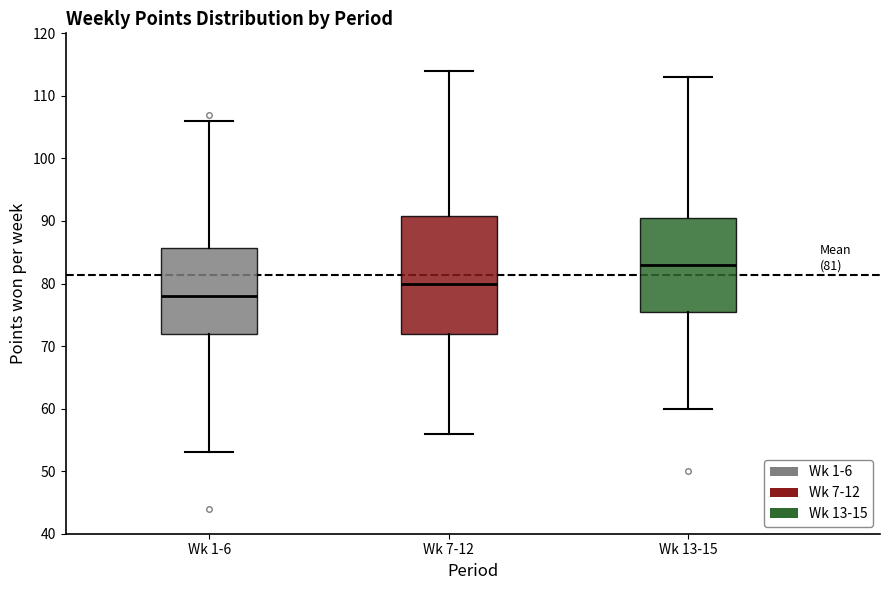

Which box has the highest median line?

Wk 13-15